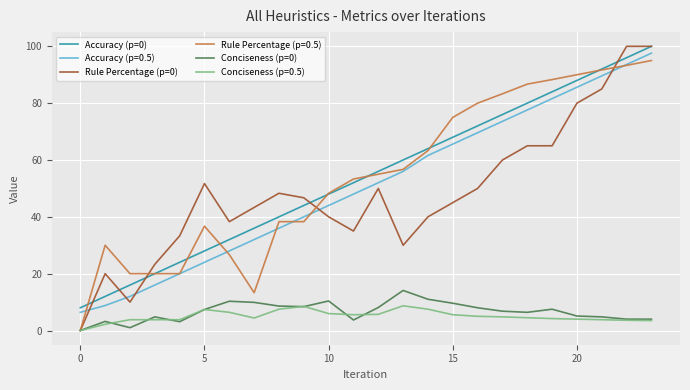

True or false: Accuracy (p=0) and Conciseness (p=0.5) cross at least once.

False